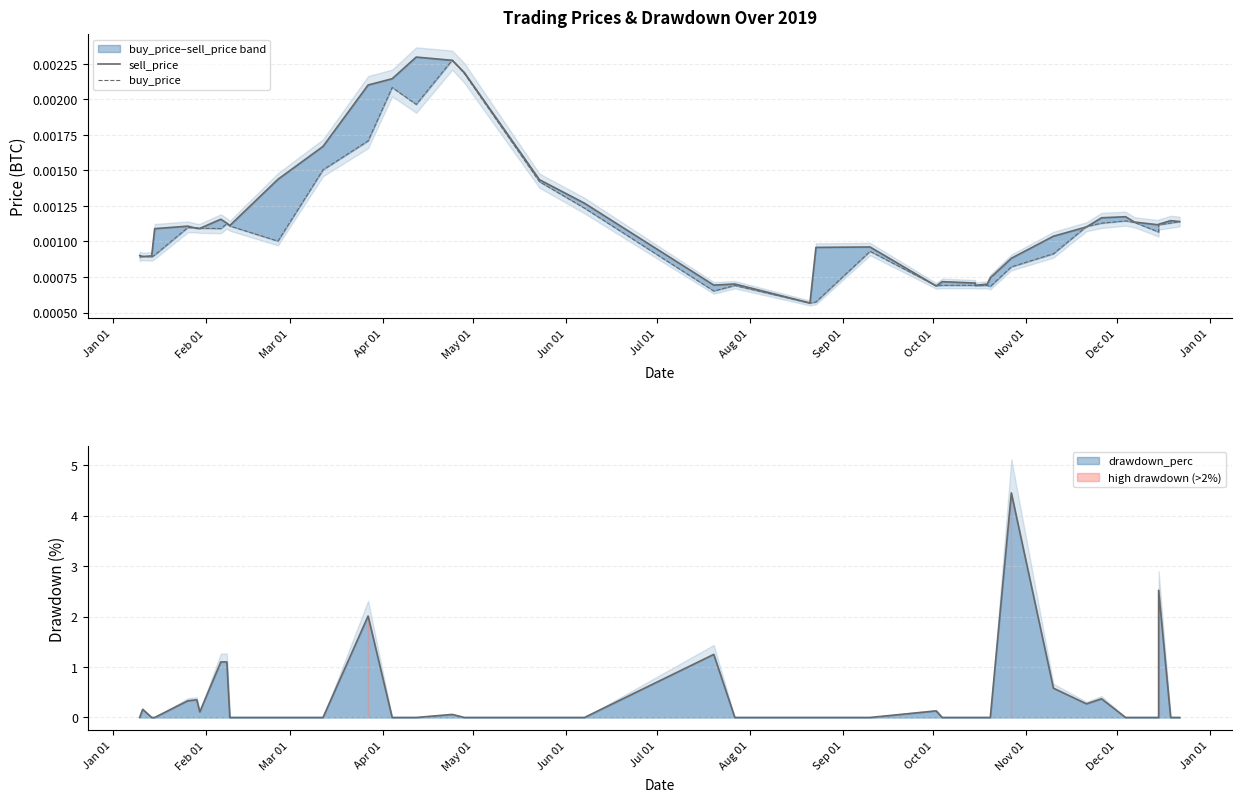

Is the value of sell_price at 36 greater than the value of buy_price at 14?

No